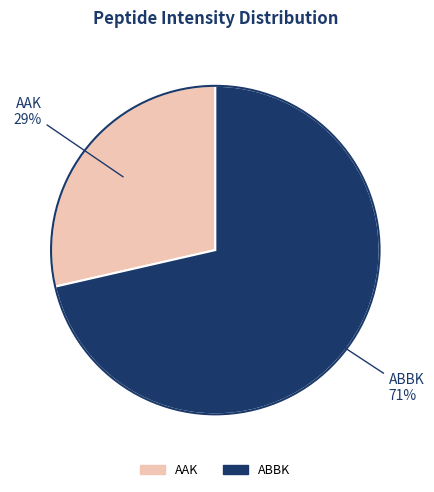

To the nearest percent, what is the average slice percentage?

50%